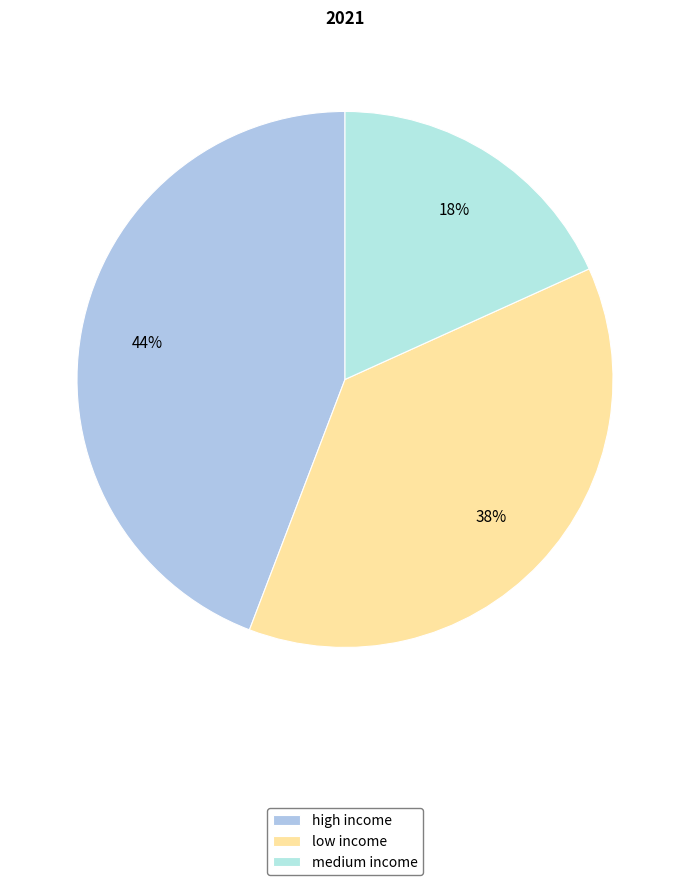

Does medium income represent more than half of the total?

No